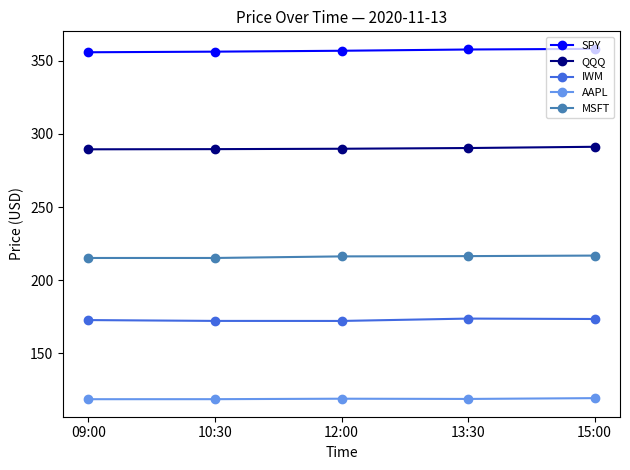

What is the label of the 5th point from the right?

09:00